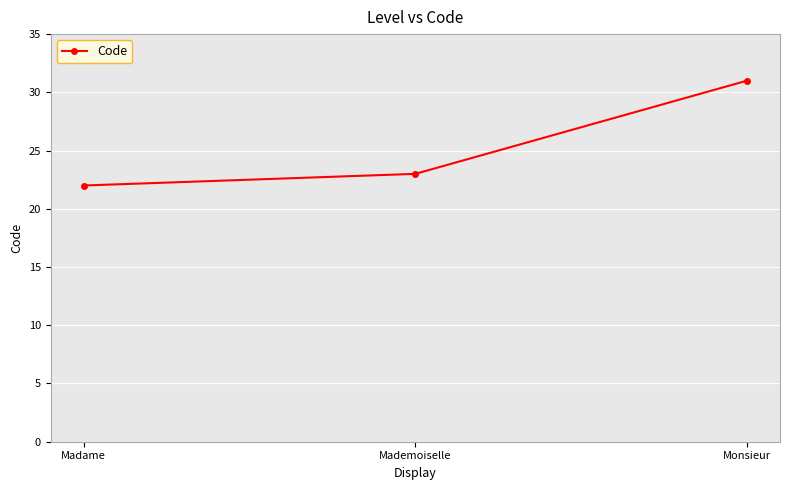

How many values are between 22 and 31?

3